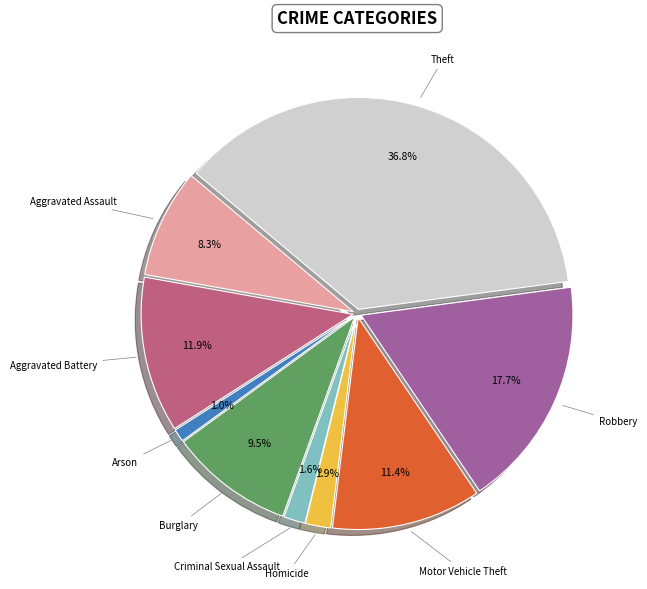

Is there any slice that represents more than half of the pie?

No